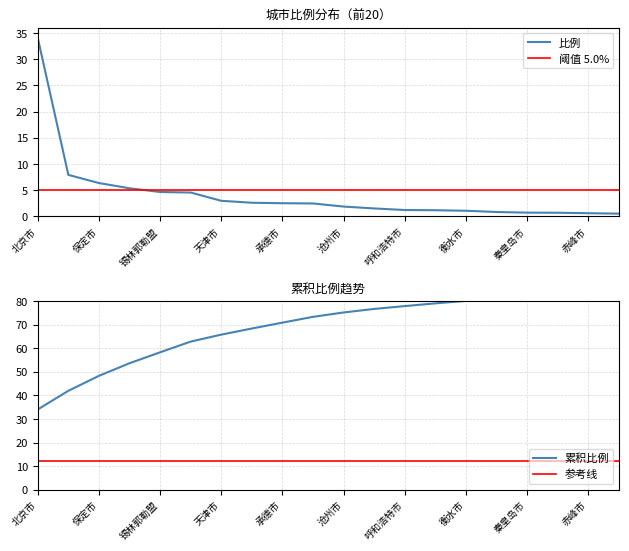

What is the ratio of the value at 朔州市 to the value at 呼和浩特市?

0.6